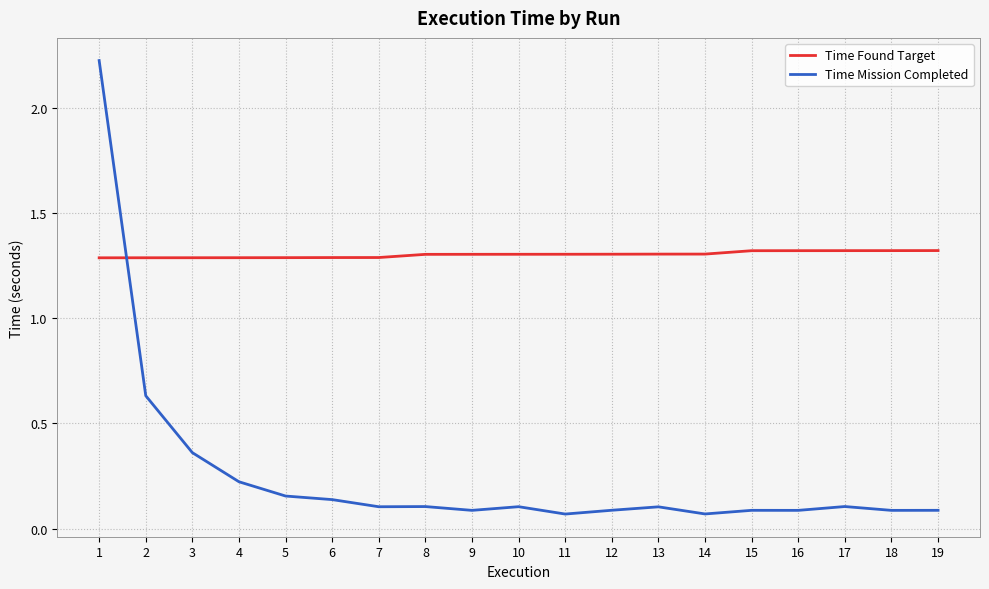

What are all the series names shown in the legend?

Time Found Target, Time Mission Completed